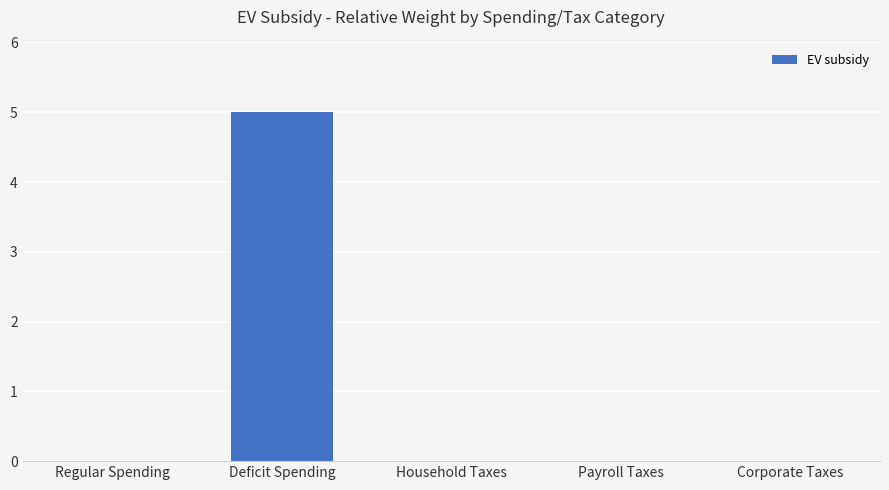

What value does the data have at Deficit Spending?

5